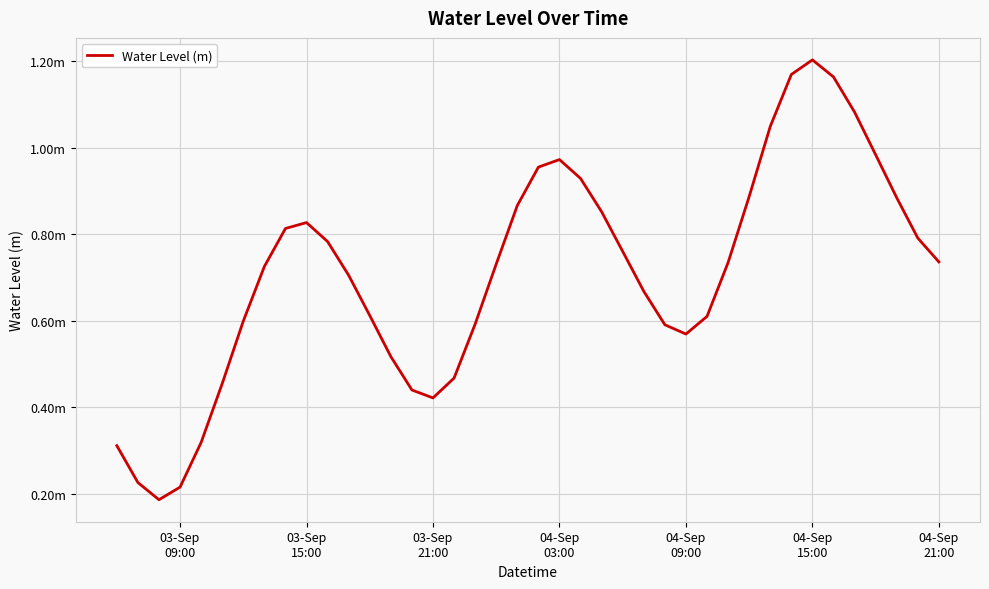

At which category does the chart reach its peak across all series?

04-Sep
15:00